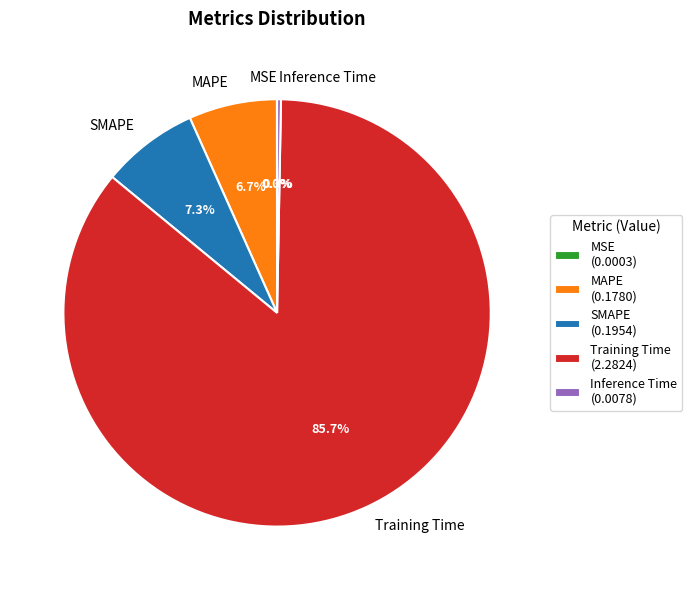

What percentage do SMAPE and Training Time together represent?

93.0%